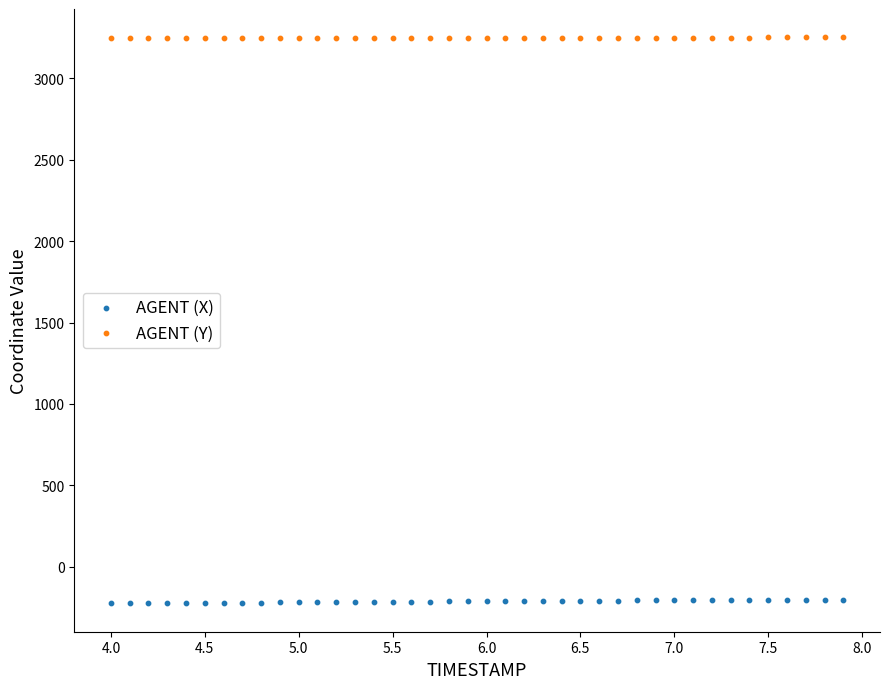

What is the X range (max minus min) for the scatter plot?

3.9